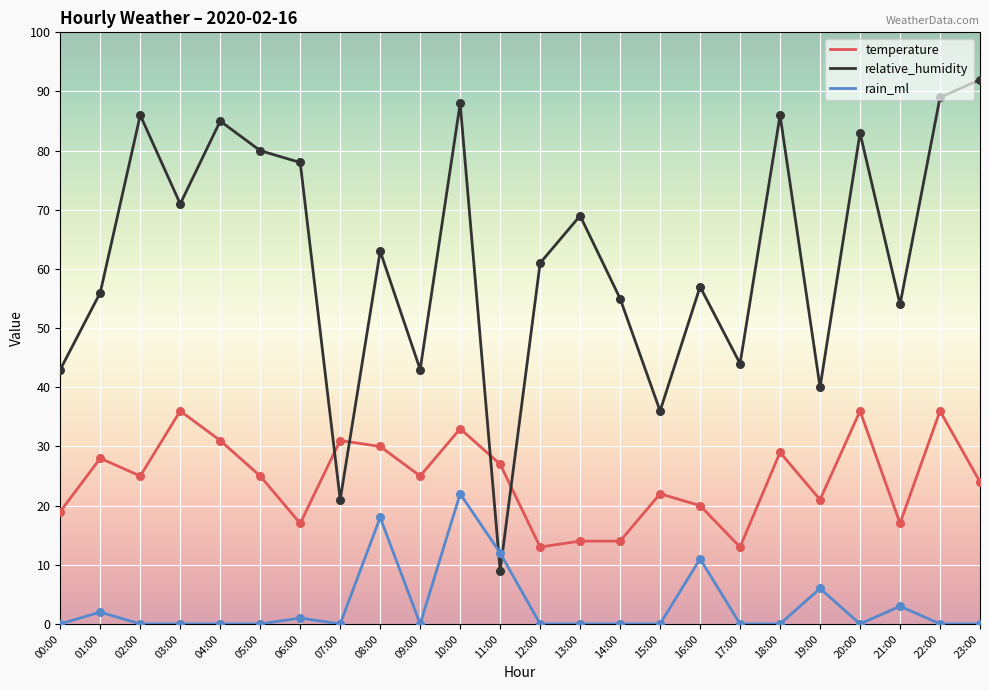

At how many categories does at least one series exceed 73?

9